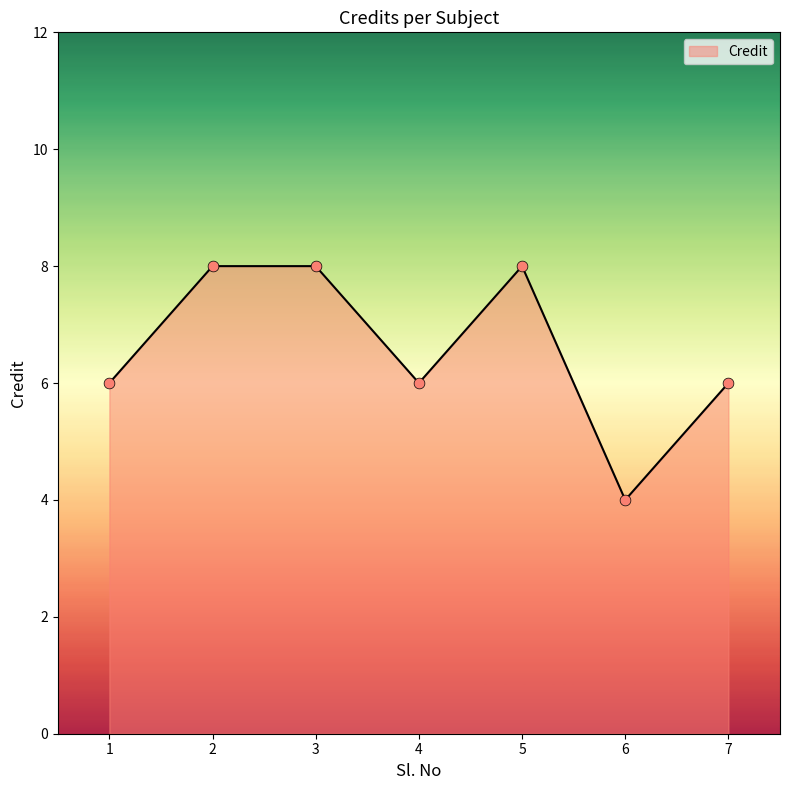

What is the ratio of the value at 6 to the value at 7?

0.7